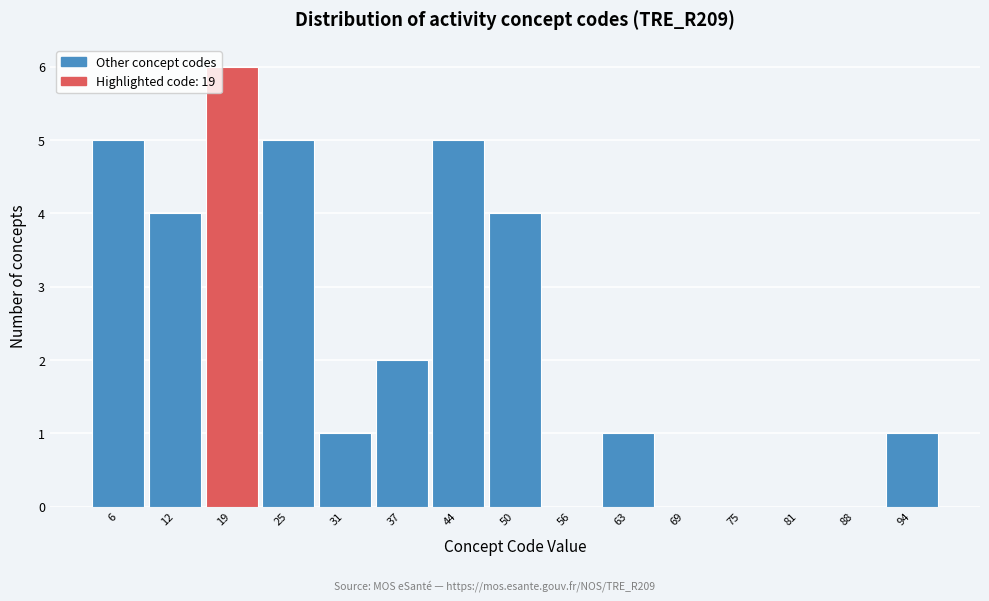

How tall is the bar that spans 28 to 34 on the x-axis? Neither the bar edges nor the heights are printed on the chart, so give them approximately, as read against the axes.

1